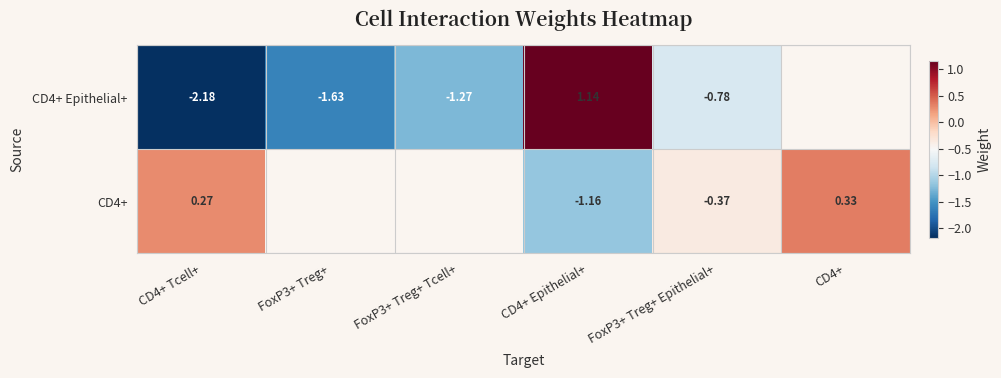

At which label is CD4+ closest to 0?

CD4+ Tcell+